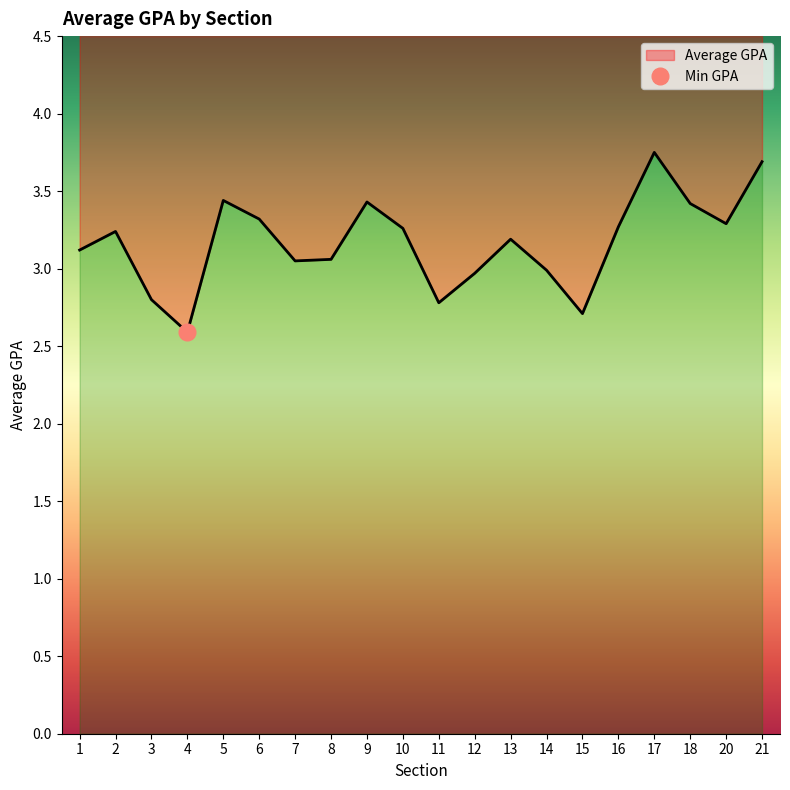

What is the average value?

3.2